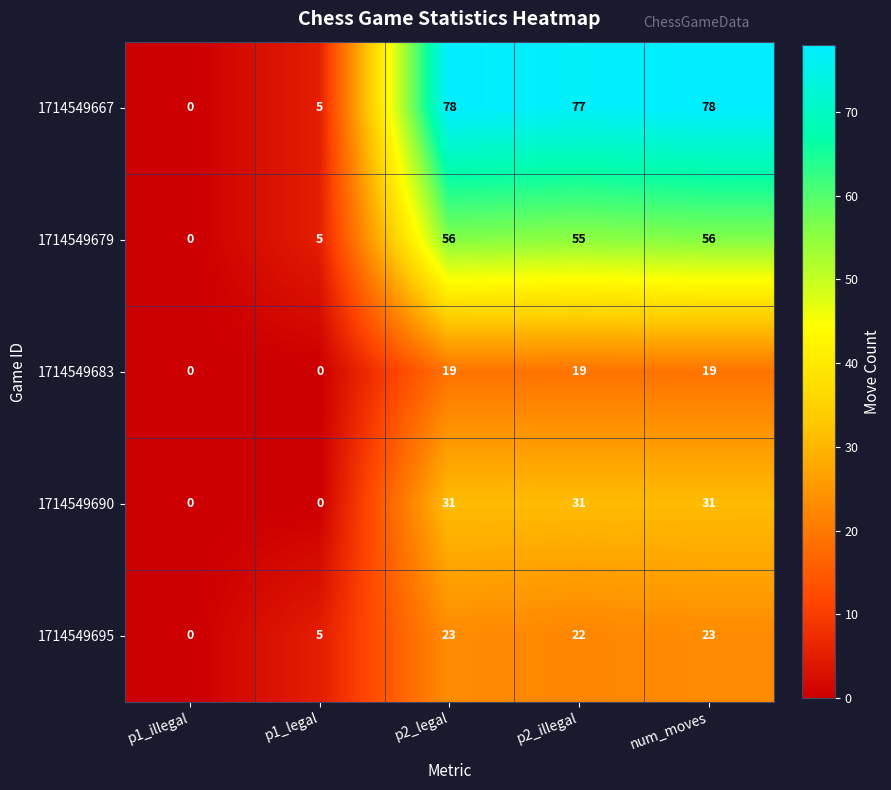

Reading left to right, list all the values displayed in this chart.

1714549667: 0	5	78	77	78
1714549679: 0	5	56	55	56
1714549683: 0	0	19	19	19
1714549690: 0	0	31	31	31
1714549695: 0	5	23	22	23